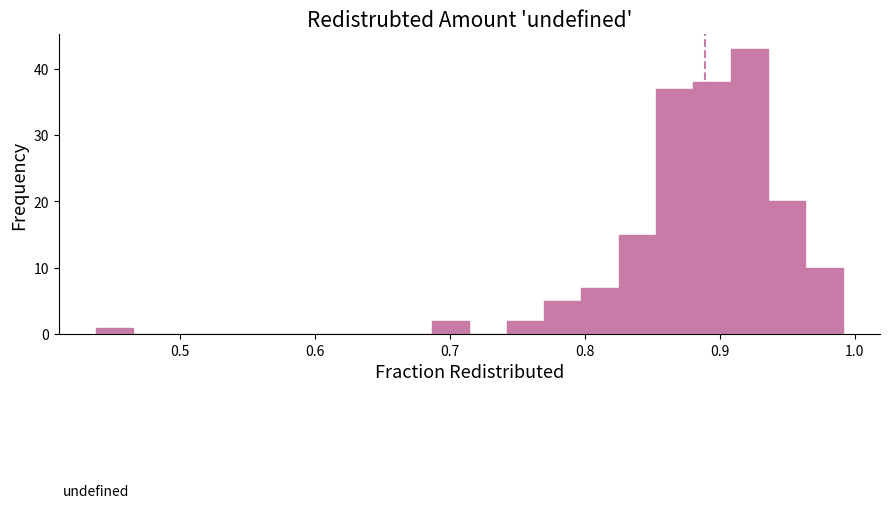

Read against the x-axis, roughly where is the centre of the tallest bar?

0.92